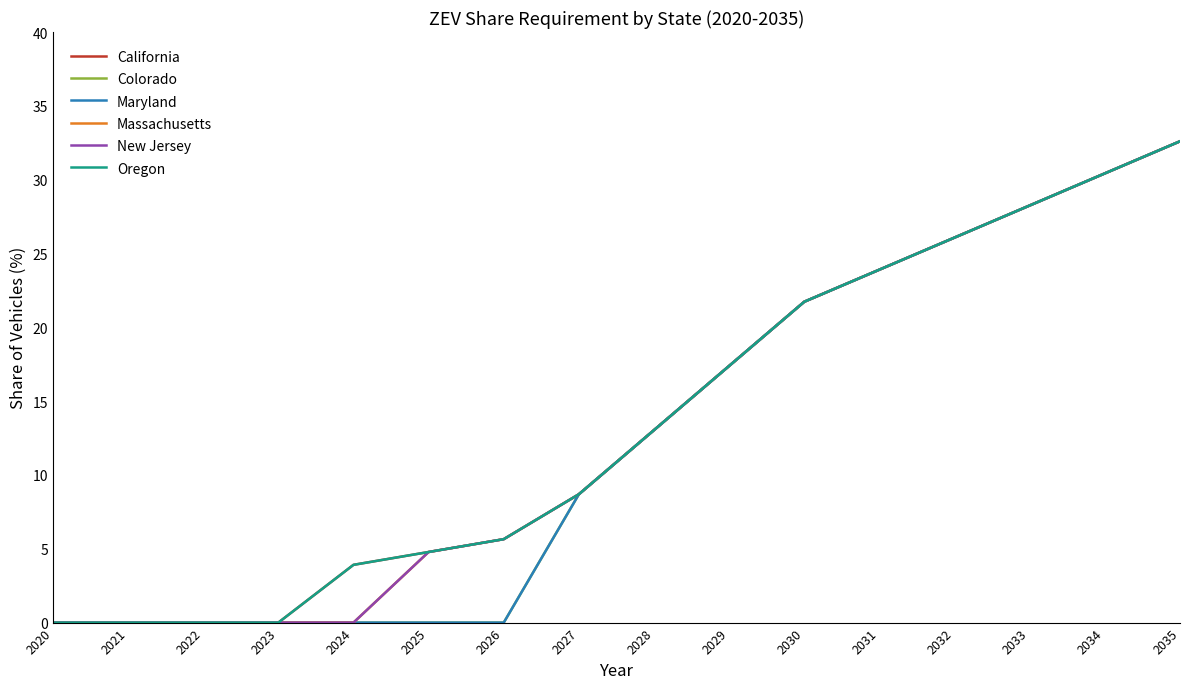

What is the value of the California point at the 13th from the left?

26.1